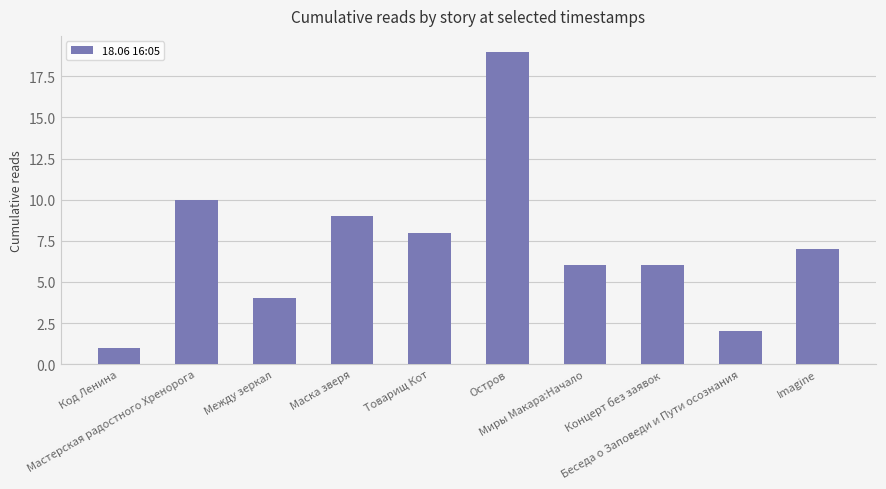

What is the smallest value displayed?

1